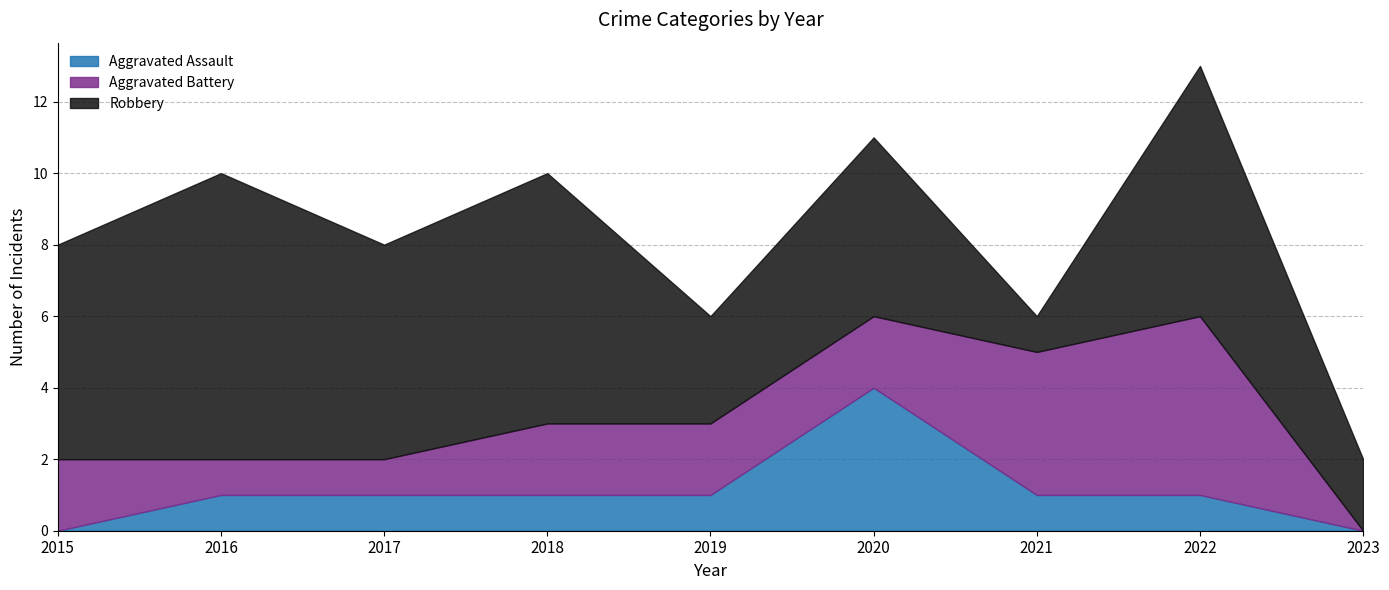

At which category does Robbery reach its first local peak?

2016